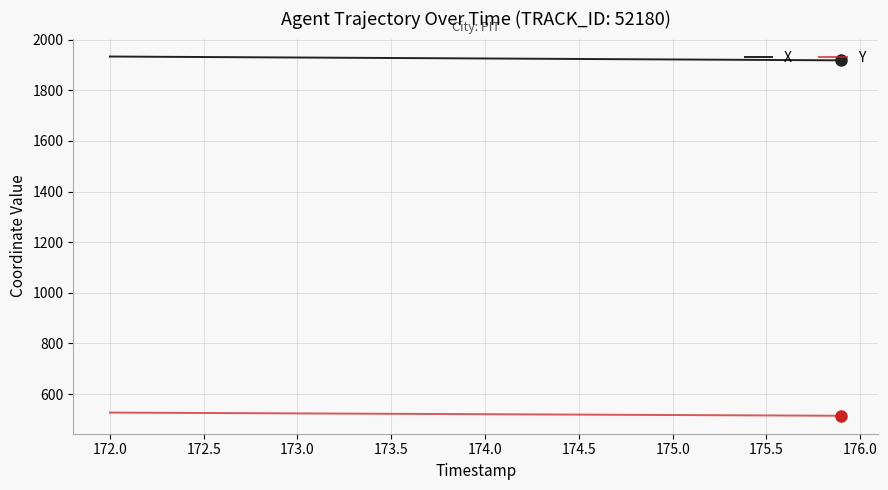

Which series has the largest total across all categories?

X